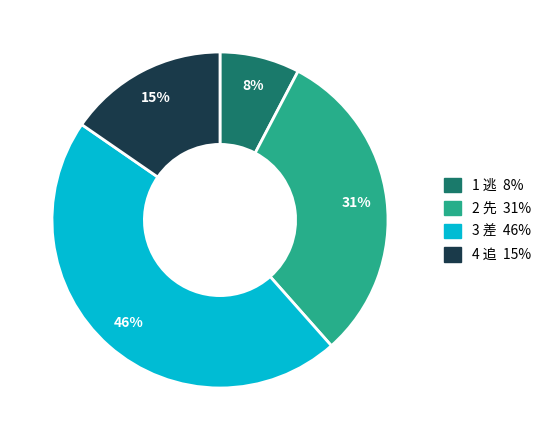

To the nearest percent, what is the average slice percentage?

25%